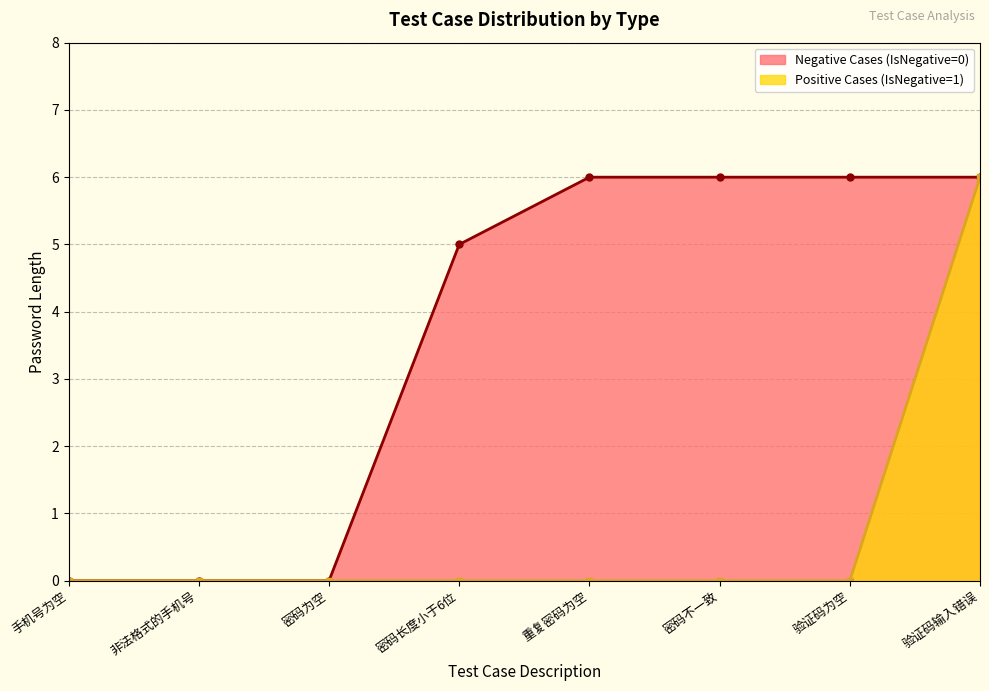

Does the chart display data point markers on the line(s)?

Yes